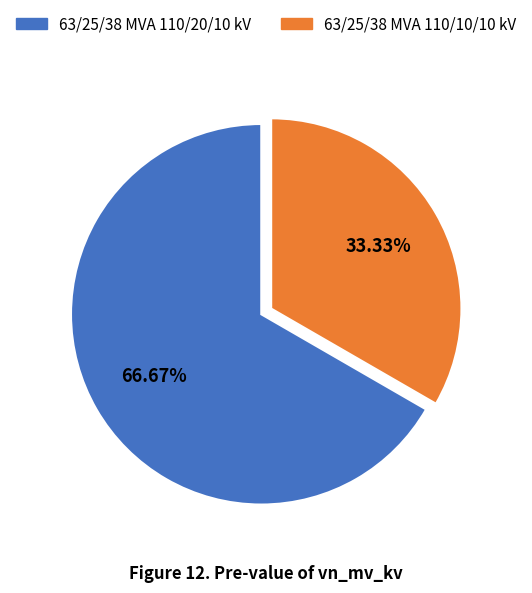

True or false: 63/25/38 MVA 110/10/10 kV accounts for 33% of the total.

True